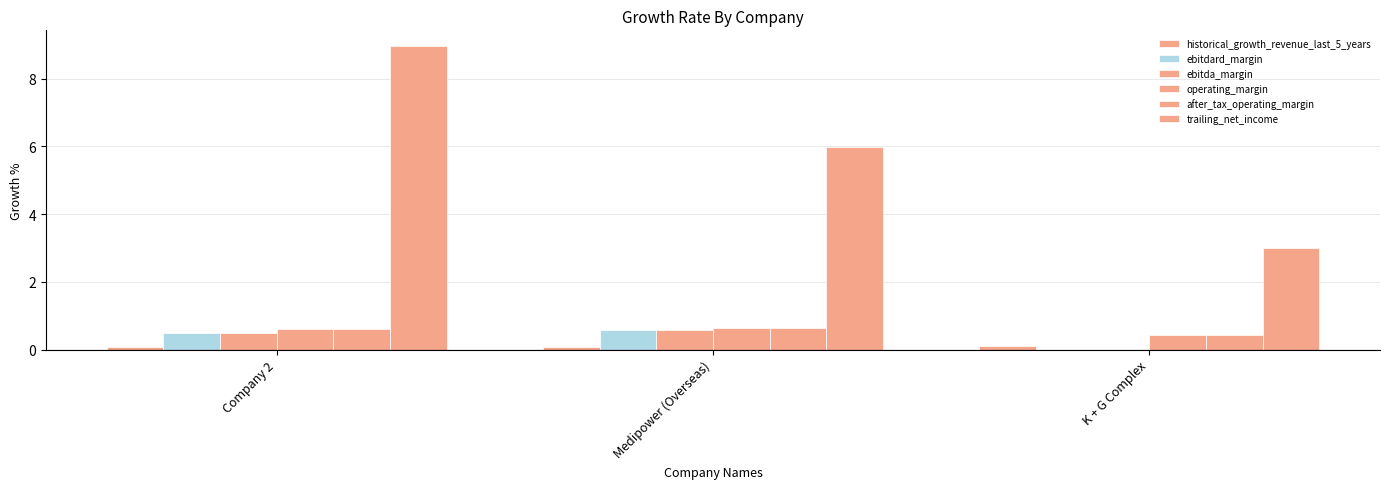

At K + G Complex, list the series in order from largest to smallest.

trailing_net_income, operating_margin, after_tax_operating_margin, historical_growth_revenue_last_5_years, ebitdard_margin, ebitda_margin